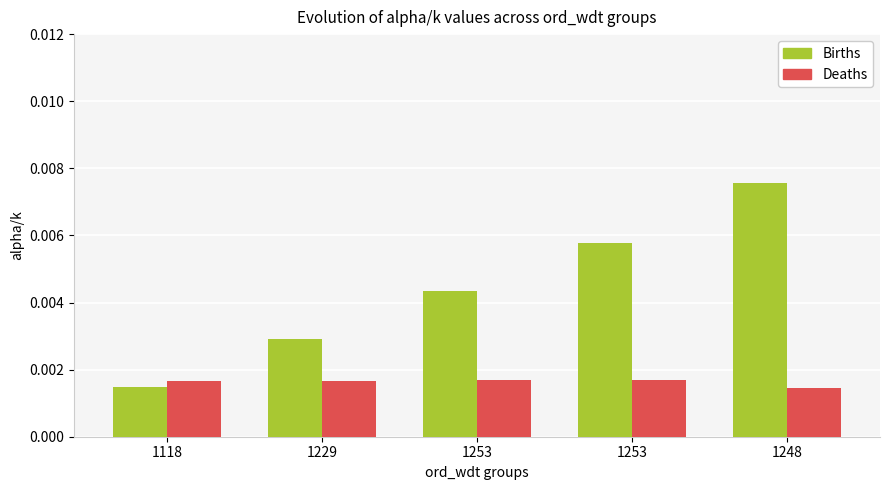

Does the chart contain any negative values?

No